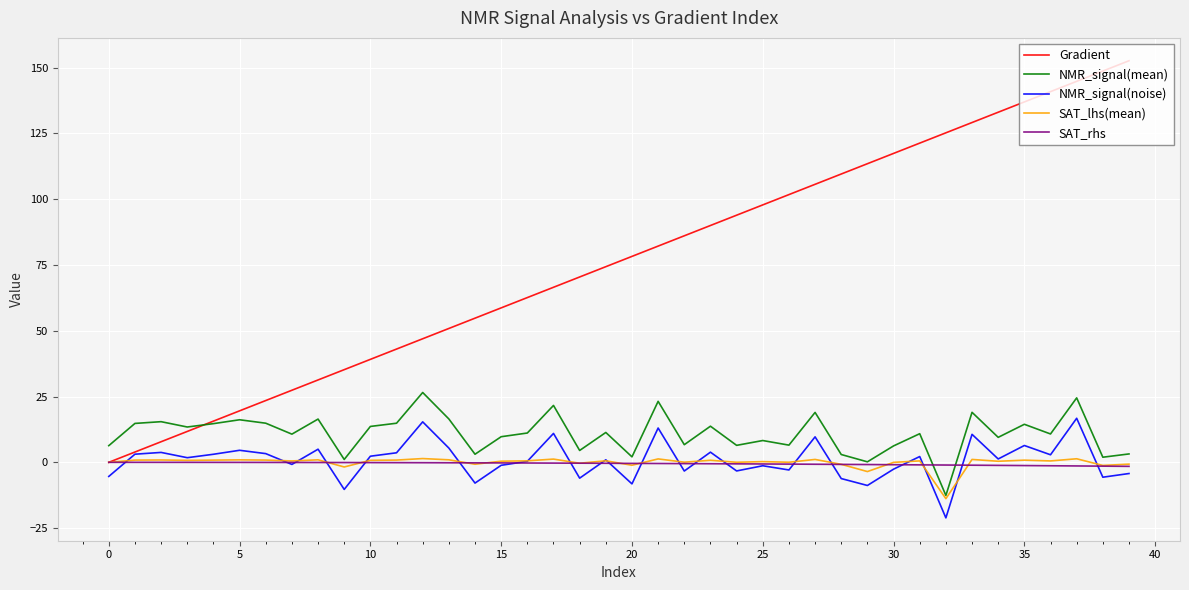

What are all the series names shown in the legend?

Gradient, NMR_signal(mean), NMR_signal(noise), SAT_lhs(mean), SAT_rhs